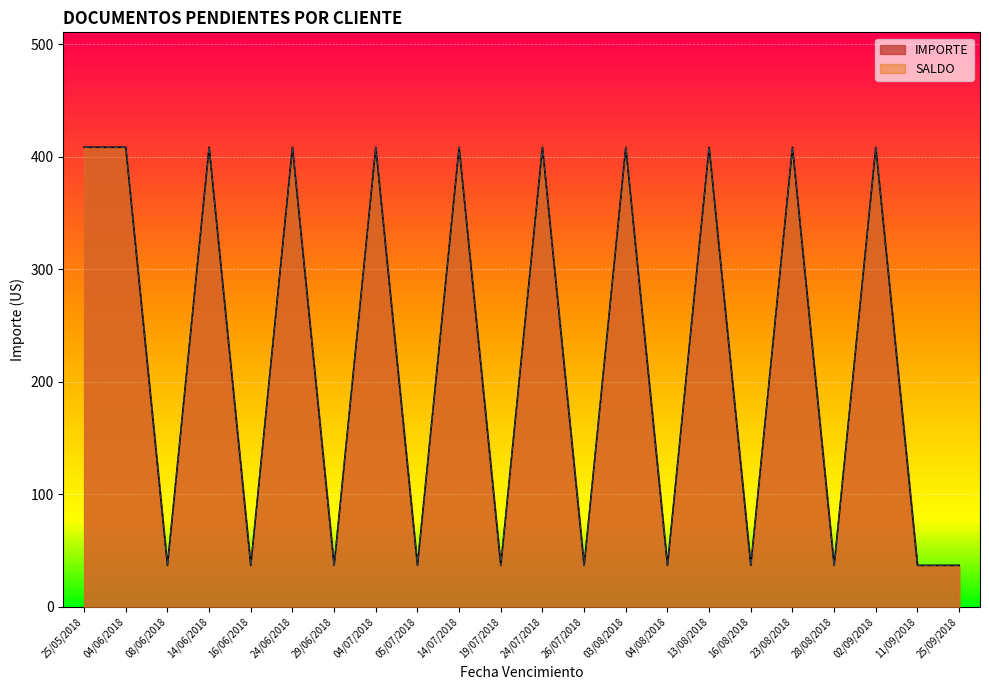

What are all the series names shown in the legend?

IMPORTE, SALDO